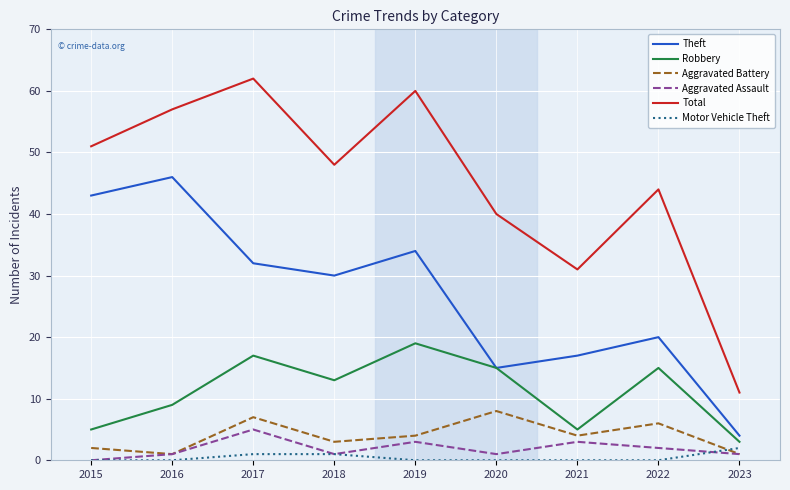

What is the sum of all Theft values?

241